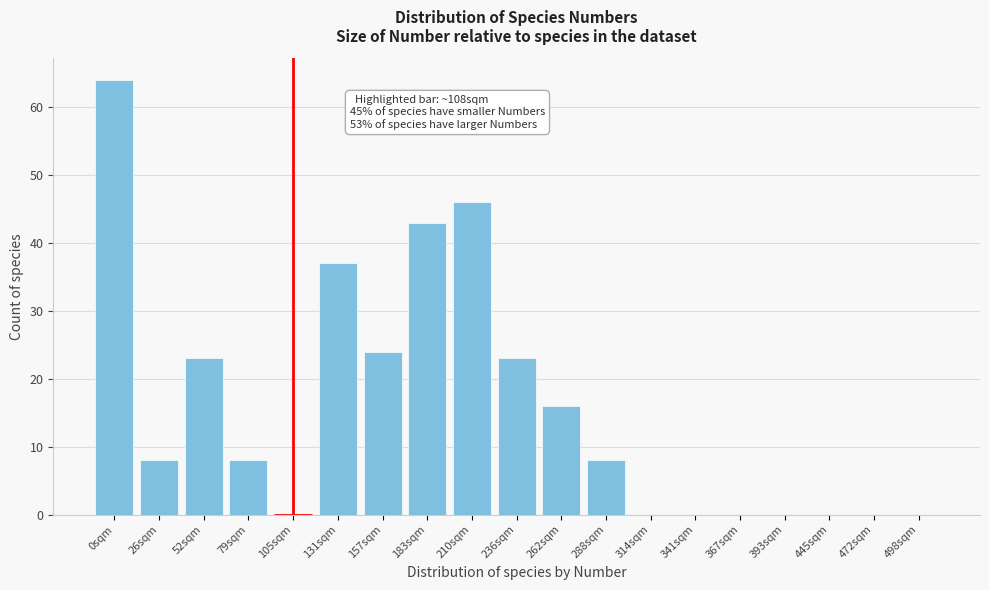

Reading left to right, list all the values displayed in this chart.

0sqm=64	26sqm=8	52sqm=23	79sqm=8	105sqm=0	131sqm=37	157sqm=24	183sqm=43	210sqm=46	236sqm=23	262sqm=16	288sqm=8	314sqm=0	341sqm=0	367sqm=0	393sqm=0	445sqm=0	472sqm=0	498sqm=0